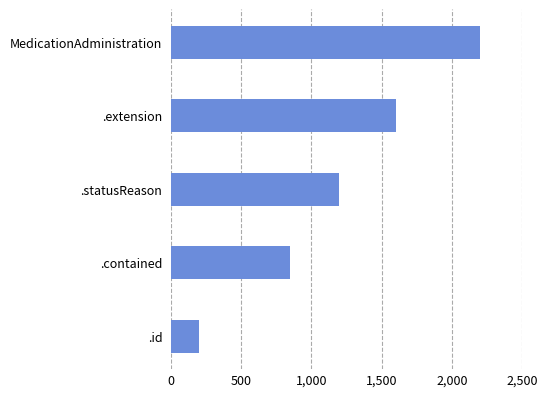

Which has a higher value, MedicationAdministration or .contained?

MedicationAdministration